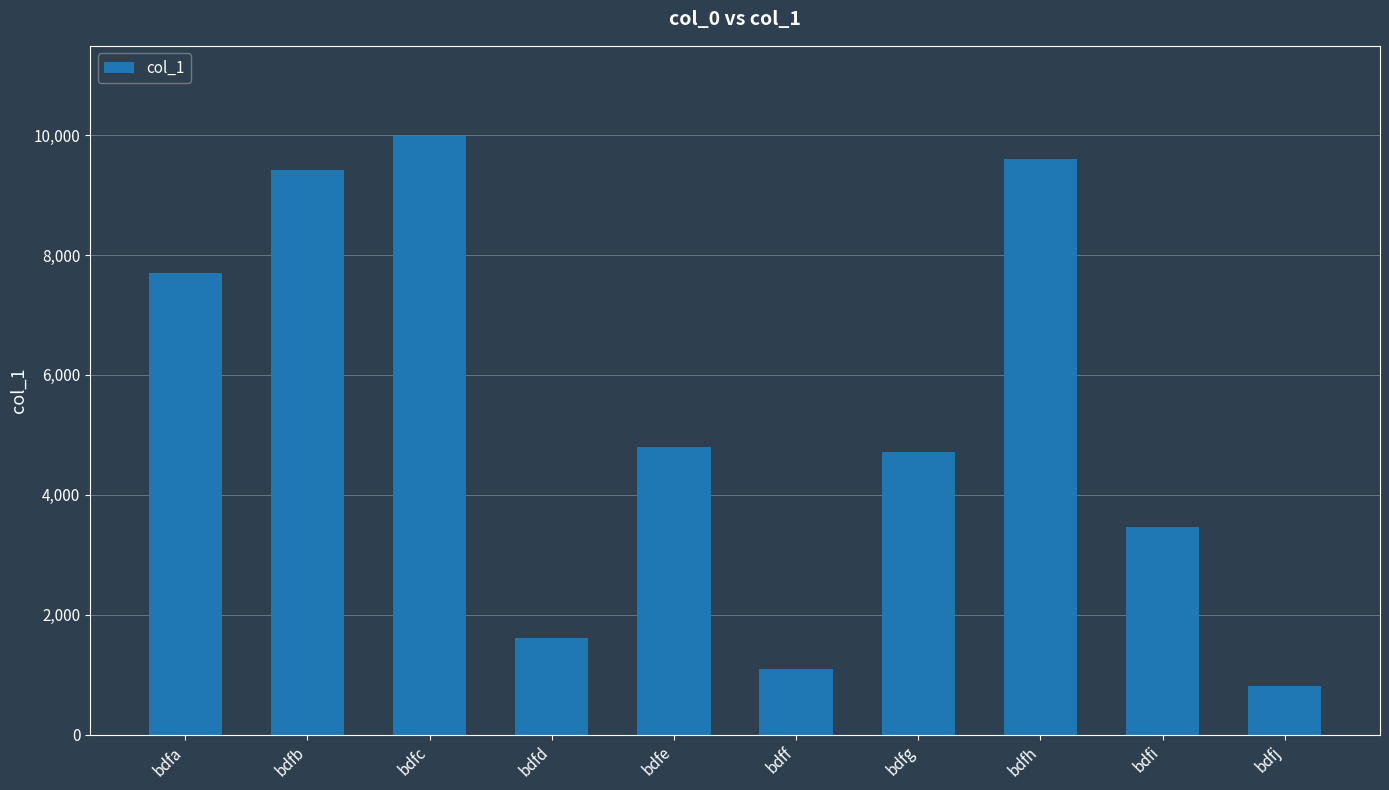

What is the change in value from bdfa to bdfj?

-6892